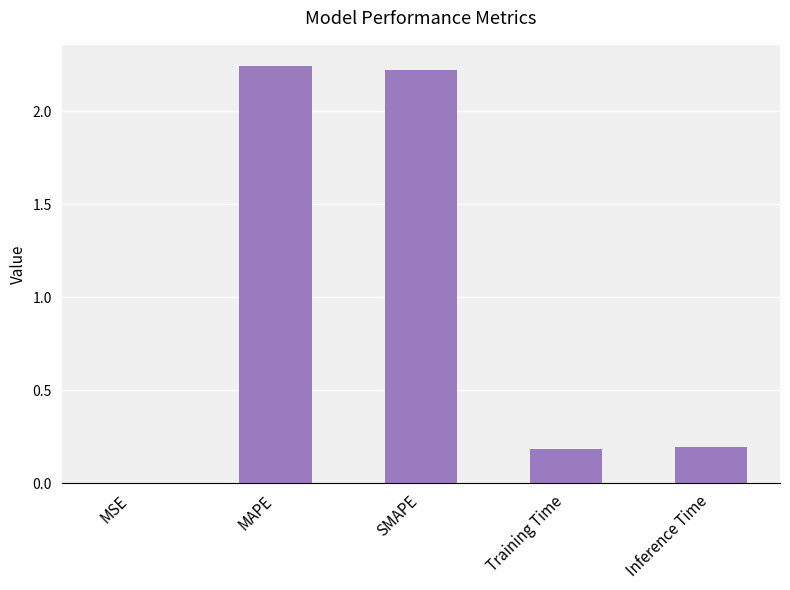

What is the sum of all values?

4.8